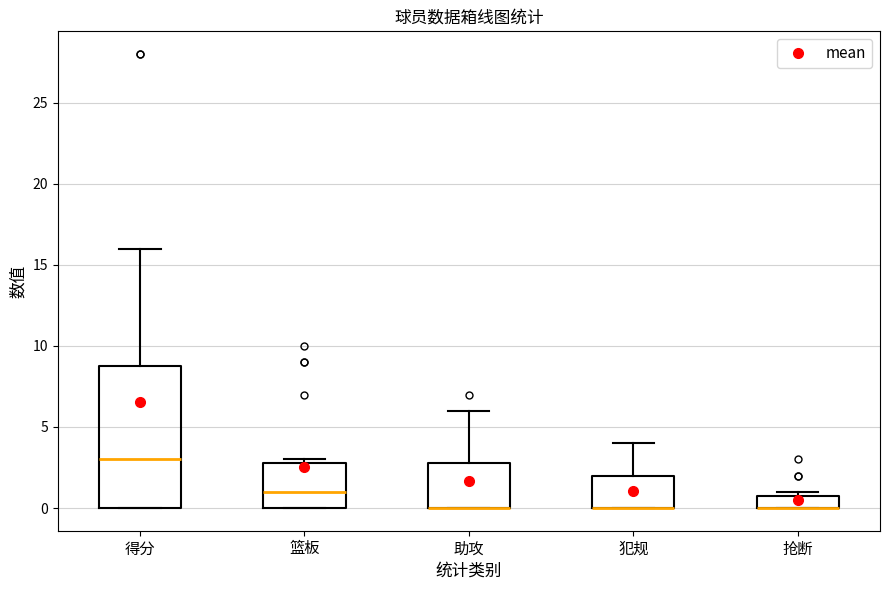

Reading left to right, transcribe this box plot: for each box, give where its median line is, the range the box spans, and where its two whiskers end, as read against the y-axis. The values are not printed on the chart, so give them approximately, as read against the axis.

得分: median 3, box 0 to 9, whiskers 0 to 16
篮板: median 1, box 0 to 3, whiskers 0 to 3 (just above the box's upper edge)
助攻: median 0 (drawn on the box's lower edge), box 0 to 3, whiskers 0 to 6
犯规: median 0 (drawn on the box's lower edge), box 0 to 2, whiskers 0 to 4
抢断: median 0 (drawn on the box's lower edge), box 0 to 1, whiskers 0 to 1 (just above the box's upper edge)